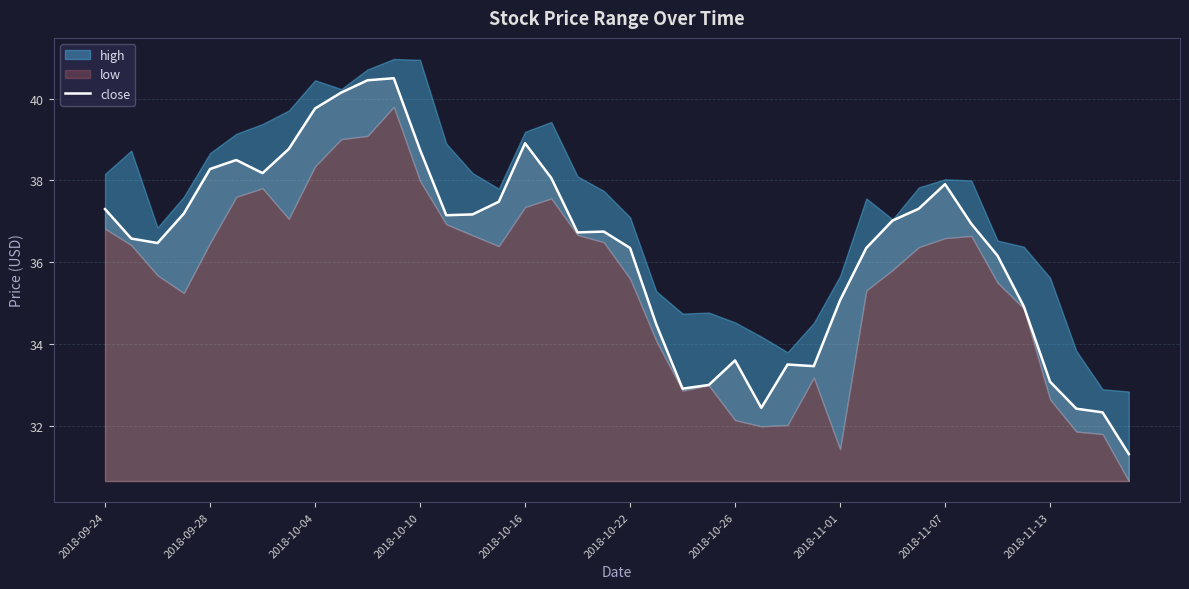

Is it true that close equals 12.2 at 2018-11-07?

False